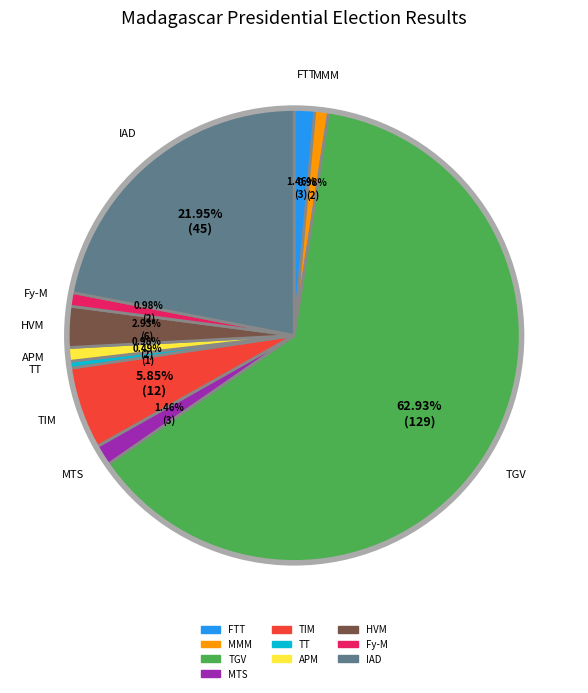

Does any single category account for the majority?

Yes